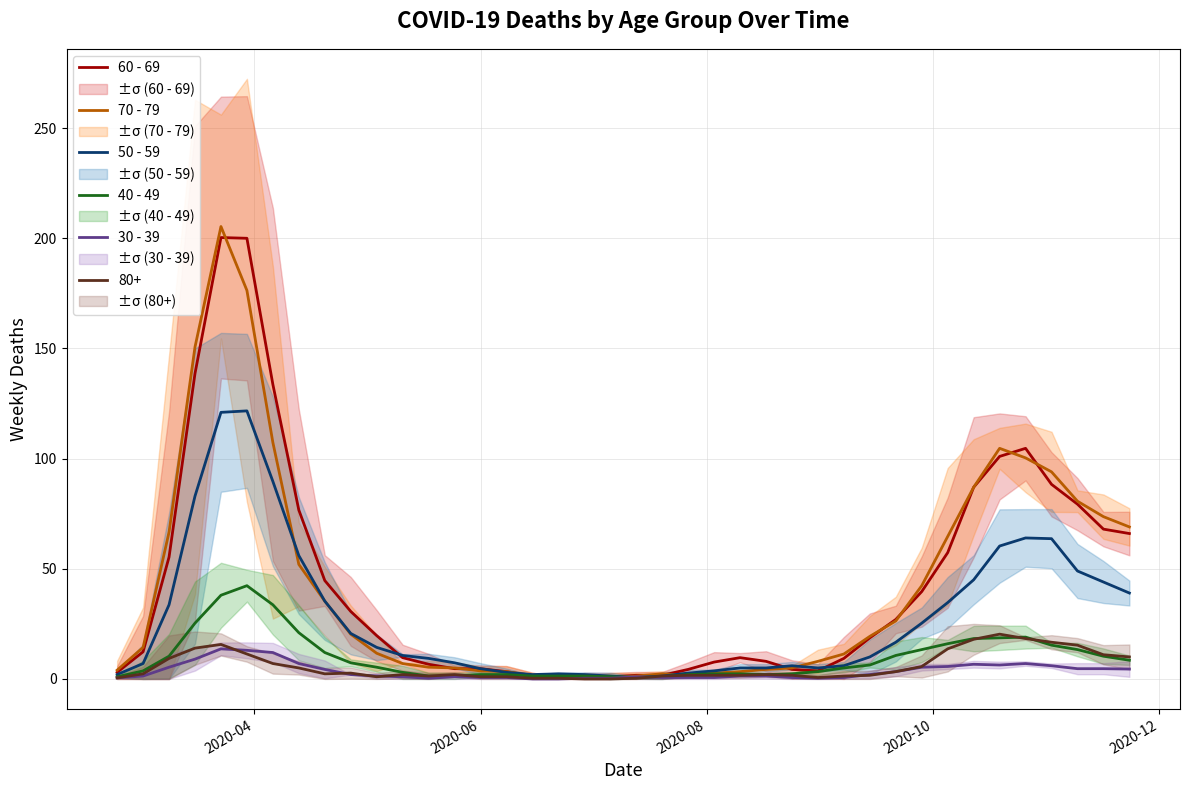

What is the highest value of the 40 - 49 series?

42.3